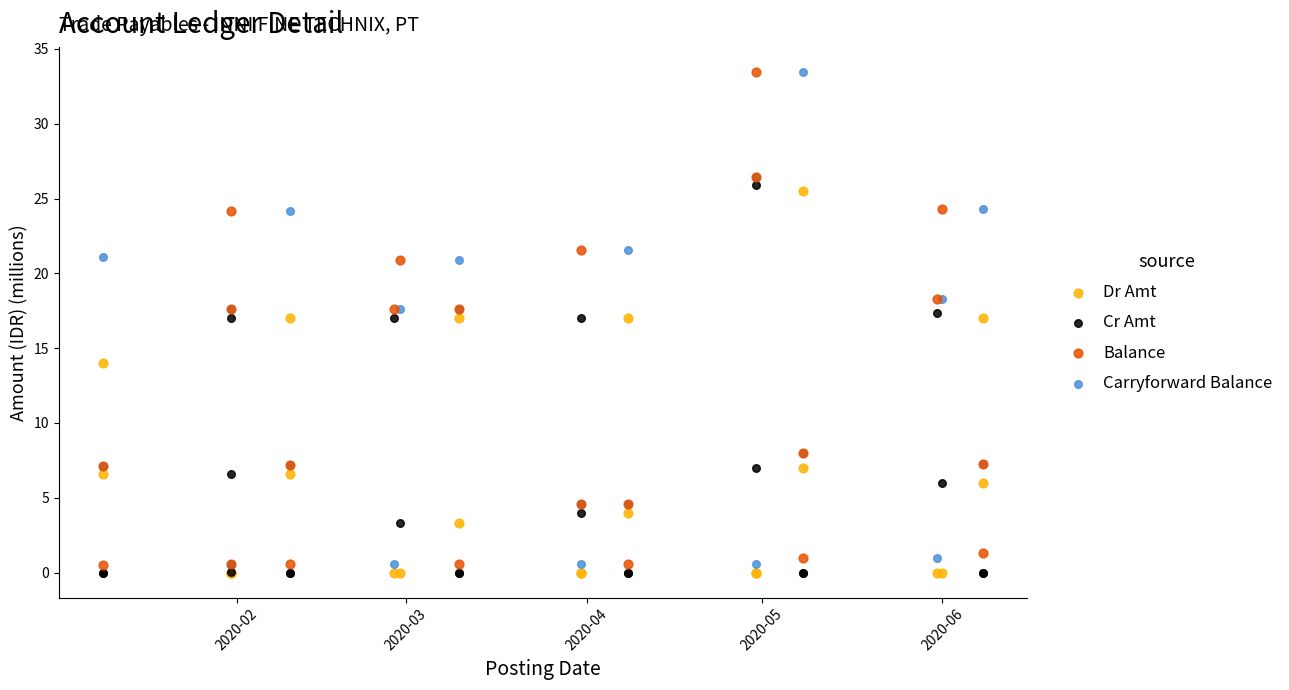

In the Dr Amt series, what Y value is closest to 12?

14.0